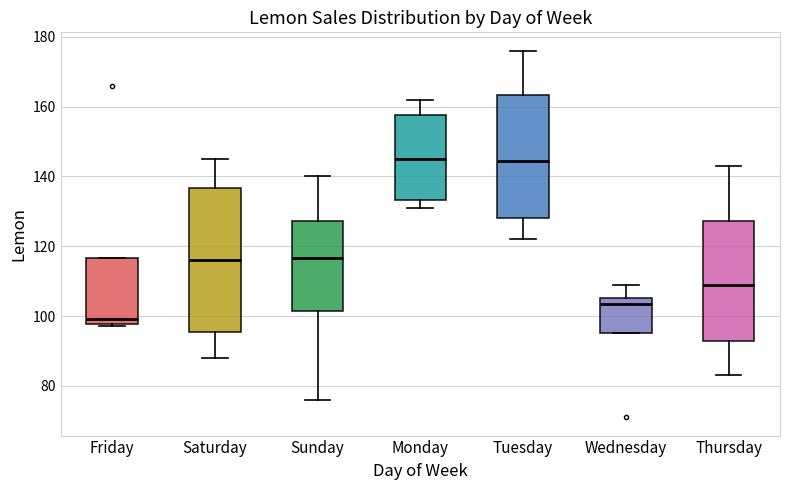

Which box has the lowest median line?

Friday